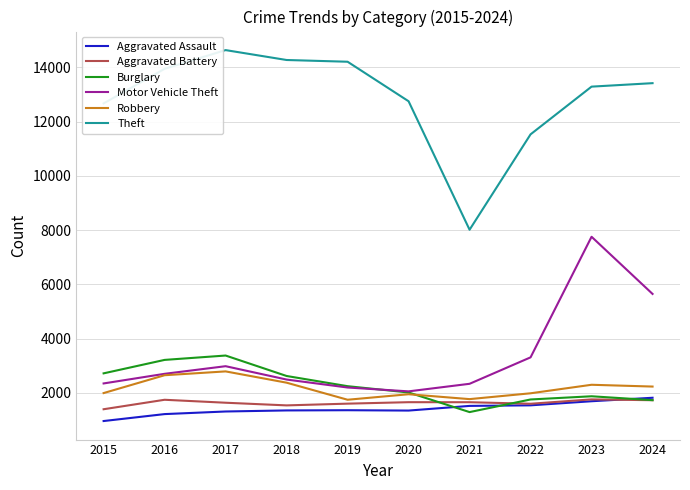

True or false: Theft and Robbery cross at least once.

False